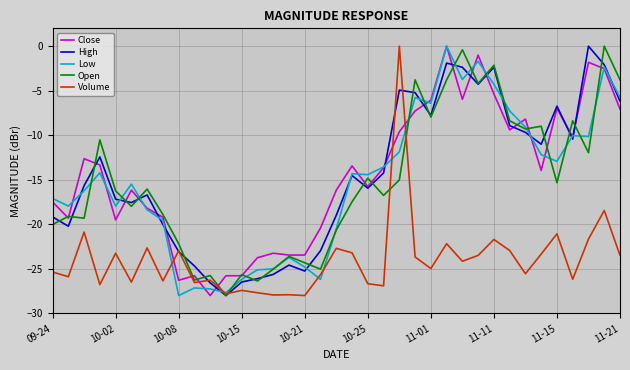

What is the lowest value of the High series?

-28.0